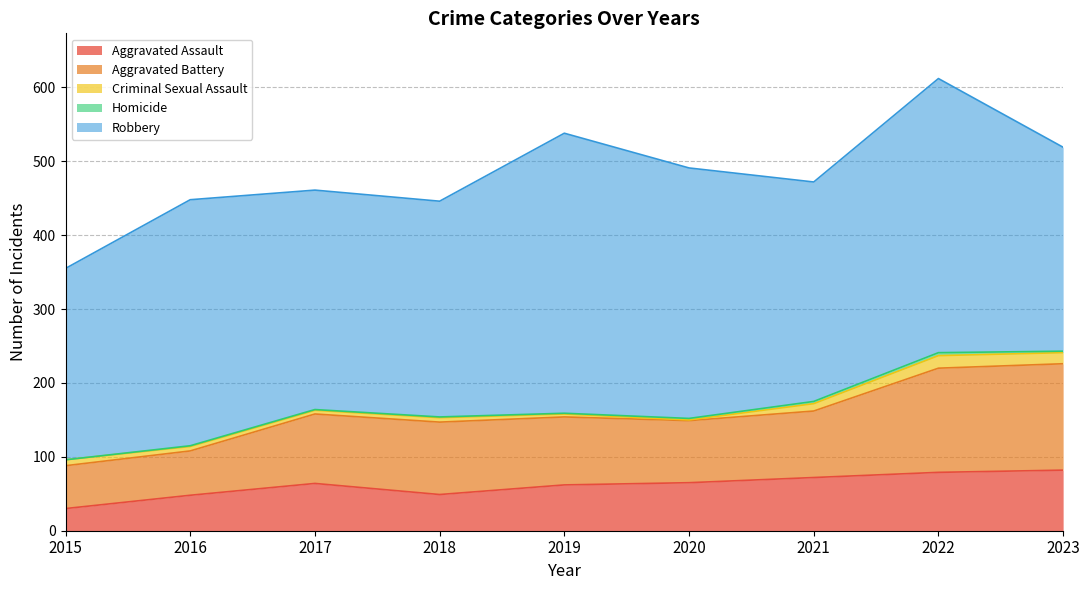

At which category is the sum across all series the highest?

2022